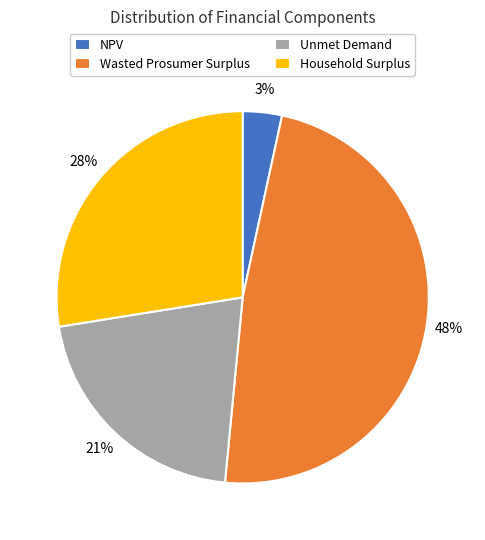

Does Household Surplus account for over 50% of the chart?

No